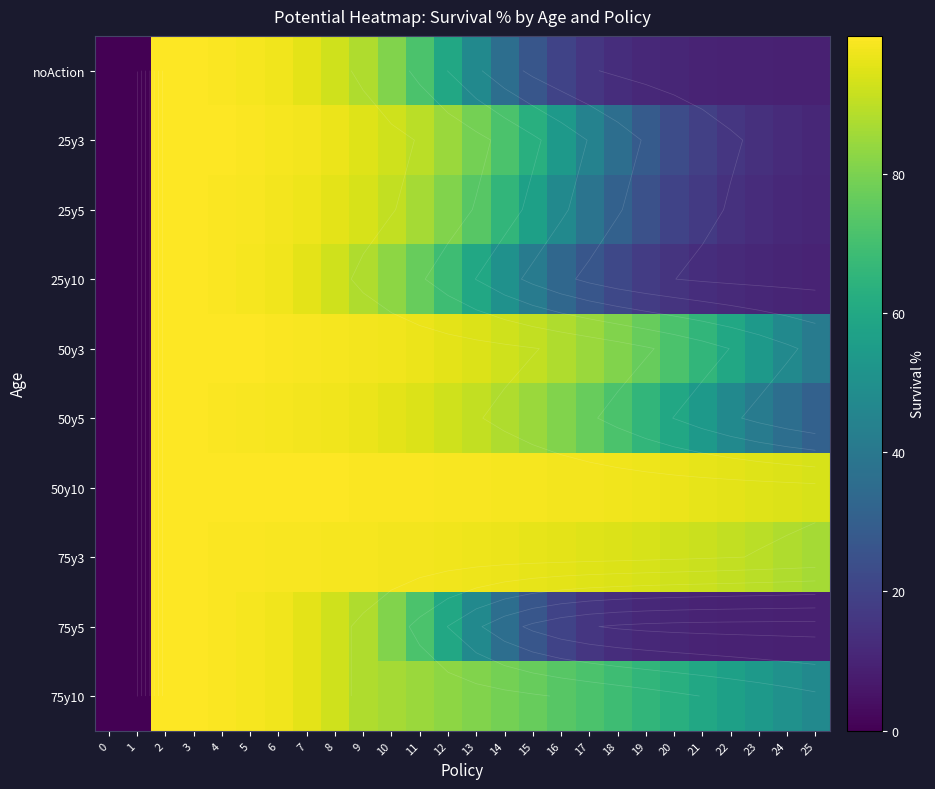

Is it true that 25y5 equals 99.7 at 2?

True